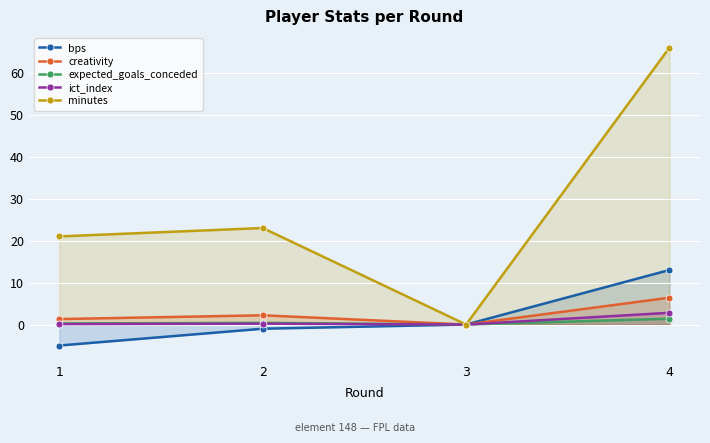

The expected_goals_conceded series shows 1.4 at 4. True or false?

True